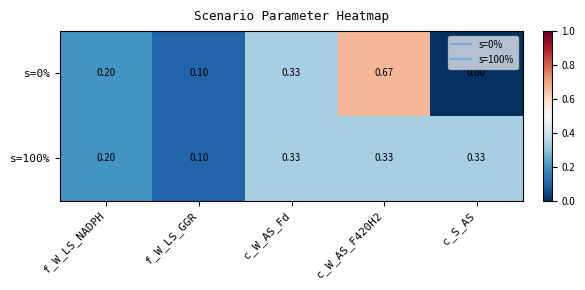

Which label corresponds to the smallest value in the chart?

c_S_AS